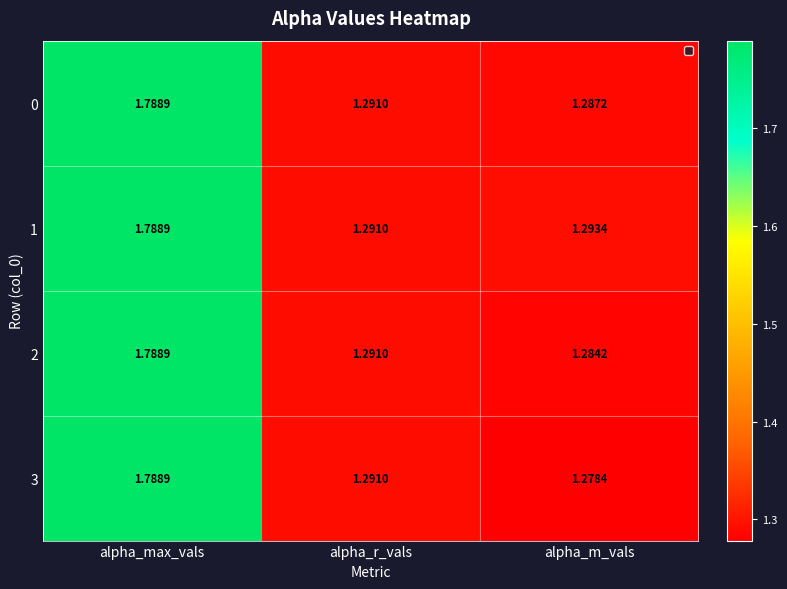

Which category has the highest value across all series?

alpha_max_vals